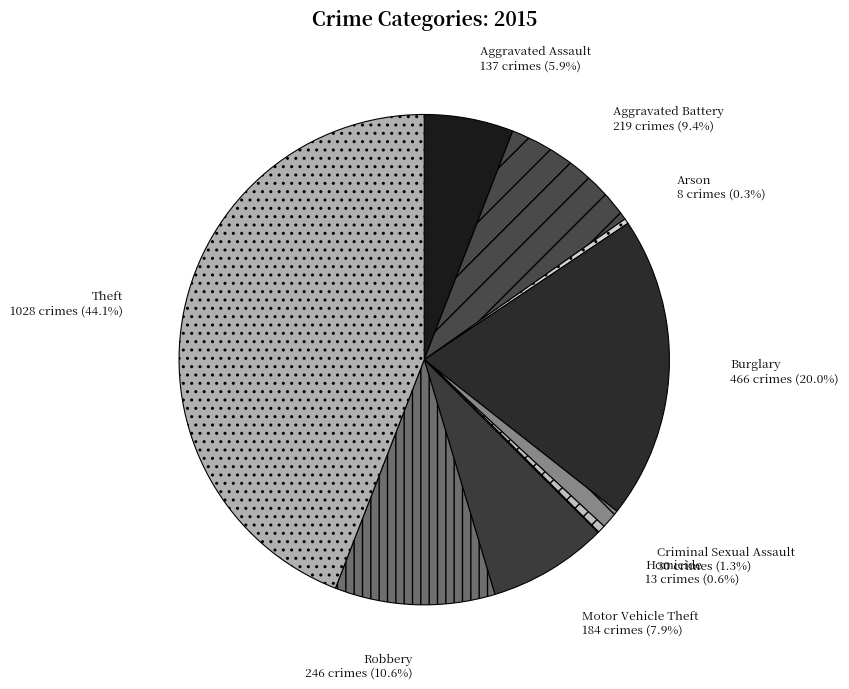

What percentage is the Aggravated Battery slice, to the nearest percent?

9%